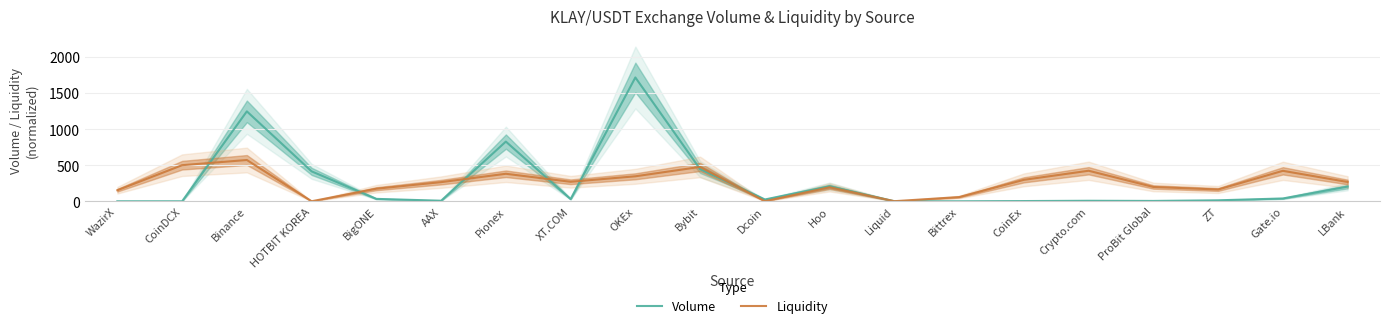

At which category does the chart reach its peak across all series?

OKEx